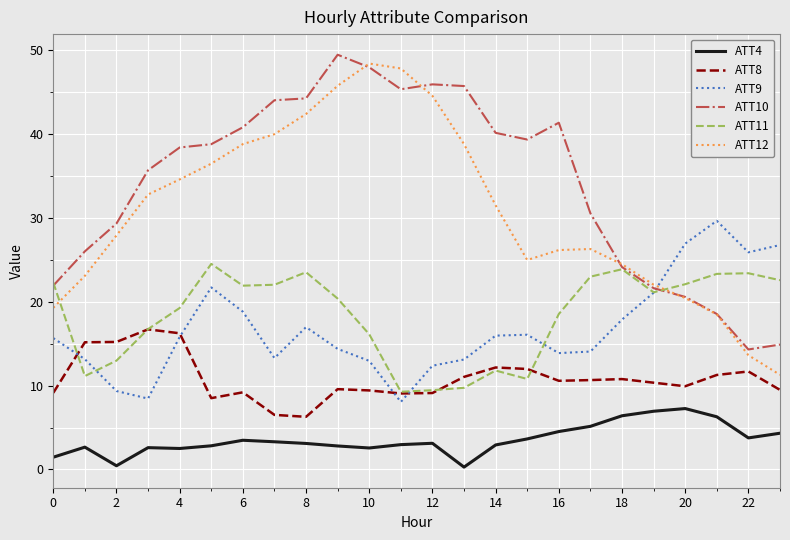

At how many categories does at least one series exceed 25?

21